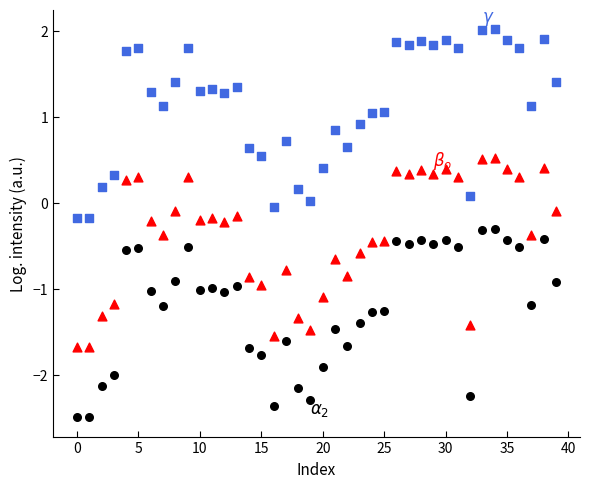

Across all data points, what is the range of Y values (max minus min)?

4.5